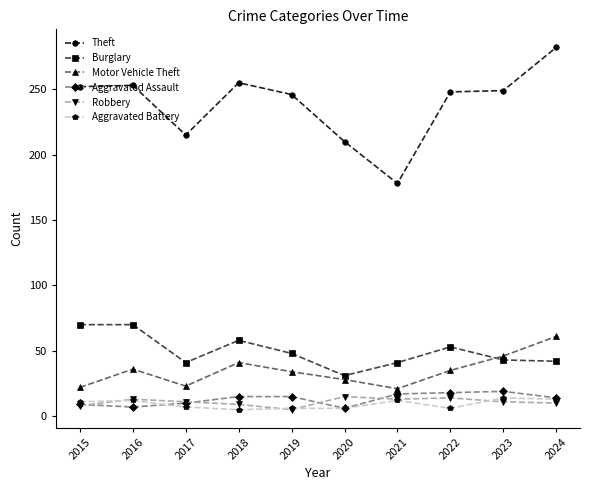

Which series has the largest total across all categories?

Theft